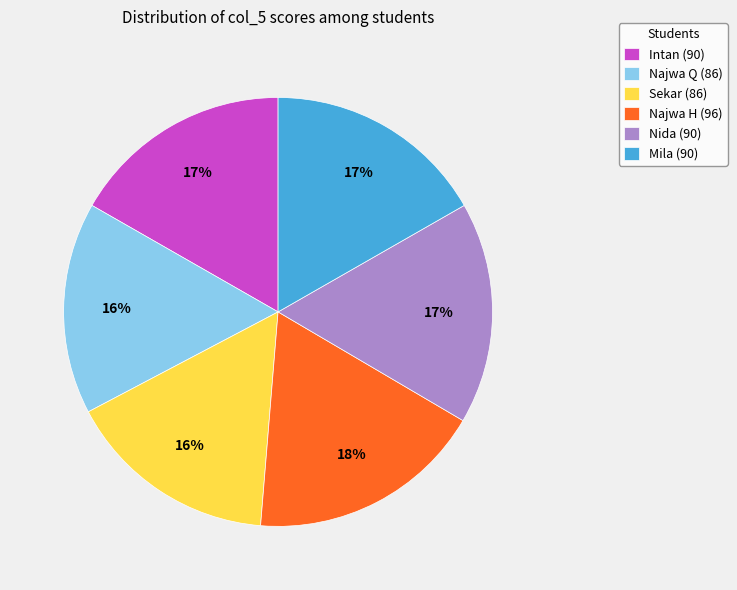

To the nearest percent, what is the difference between the largest and smallest slice percentages?

2%